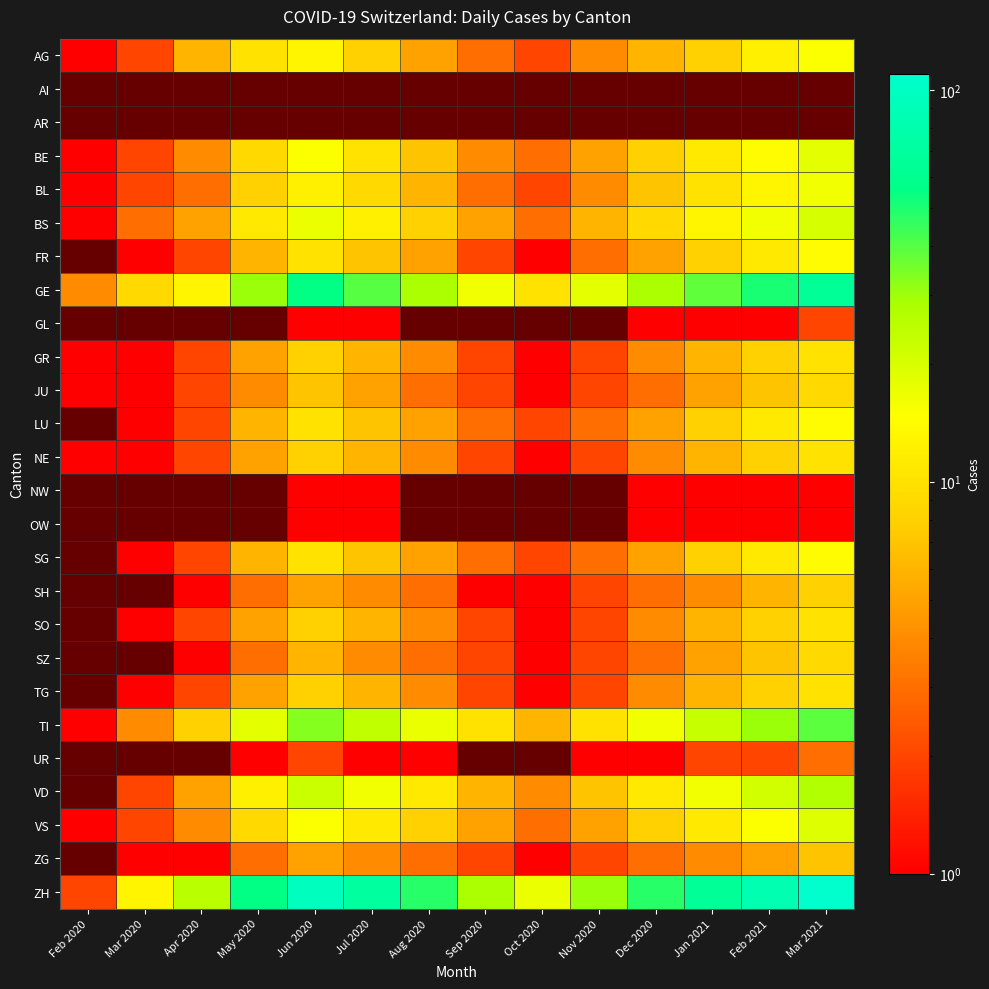

Between Jan 2021 and Feb 2021, which series saw the biggest shift?

ZH